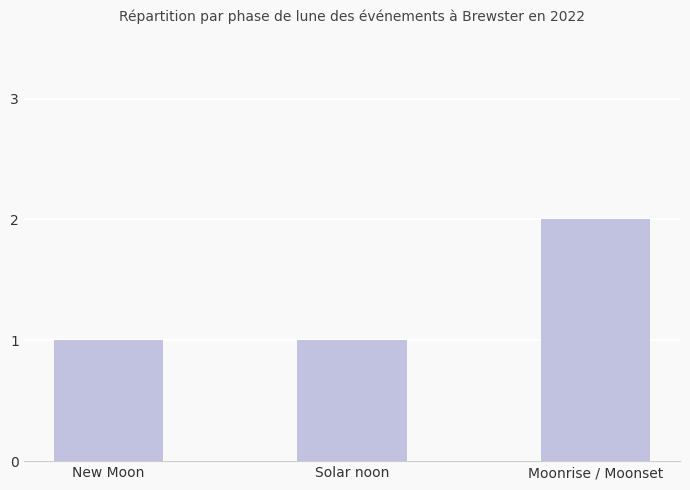

What position from the left is New Moon?

1